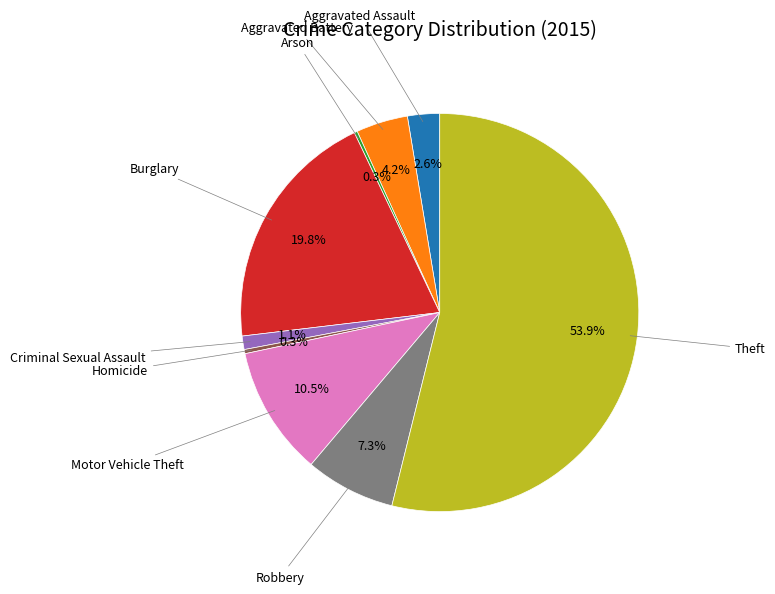

Does any single category account for the majority?

Yes